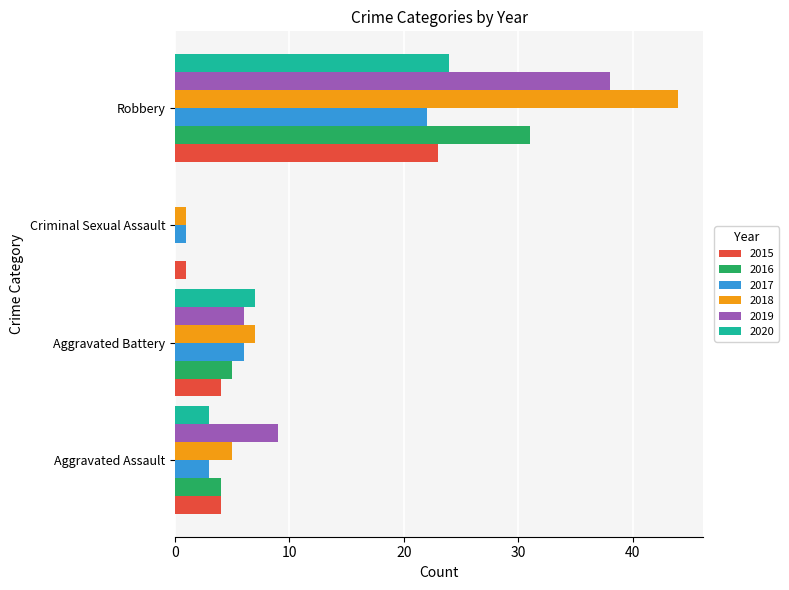

At which category is the sum across all series the highest?

Robbery